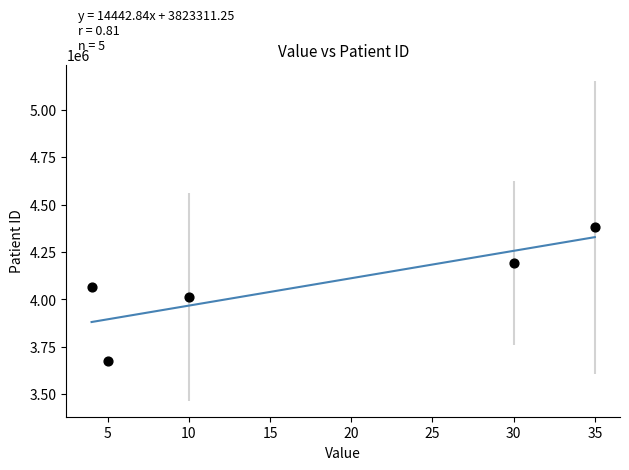

What is the range of Y values (max minus min)?

703627.1